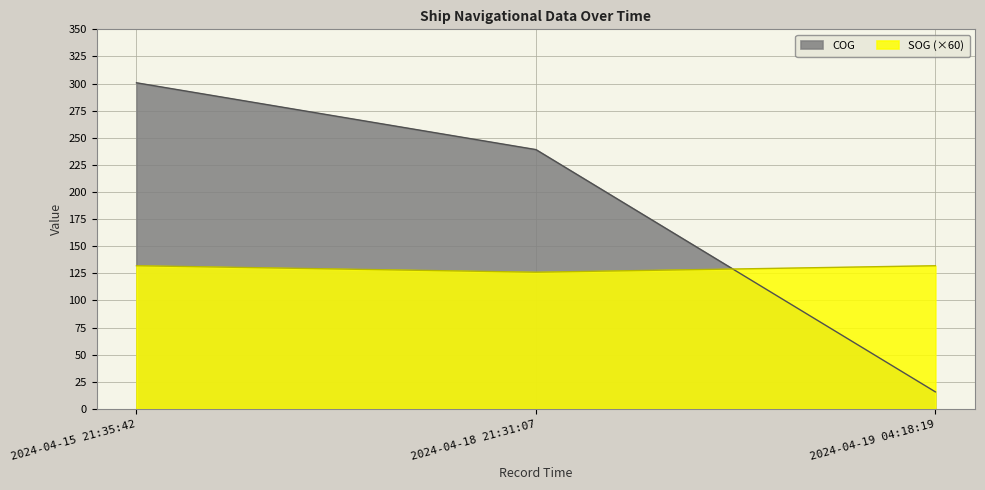

Which series changed the most between 2024-04-18 21:31:07 and 2024-04-19 04:18:19?

COG